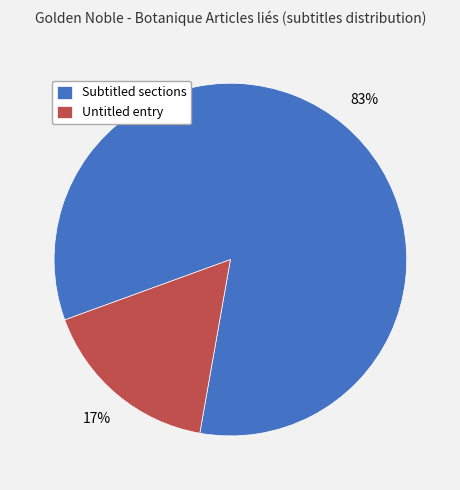

What is the majority slice?

Subtitled sections